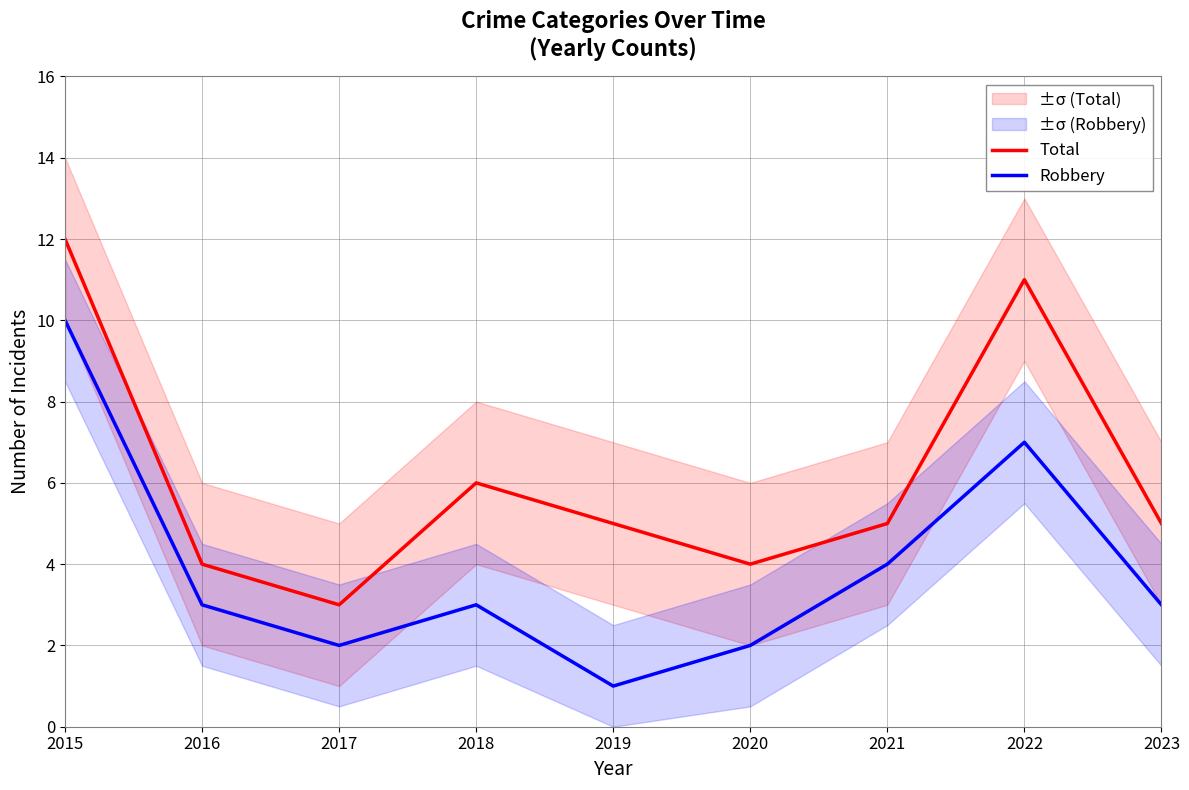

True or false: Total has a value of 5 at 2023.

True